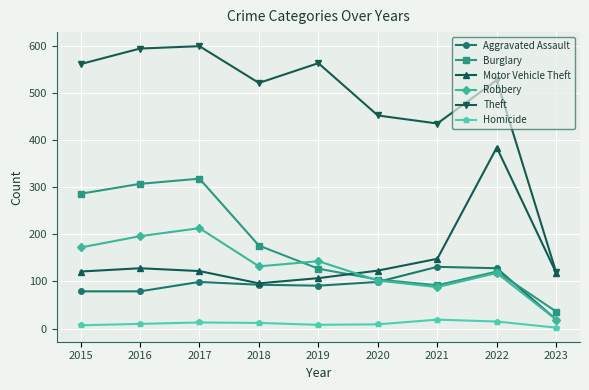

Is it true that Theft equals 563 at 2019?

True